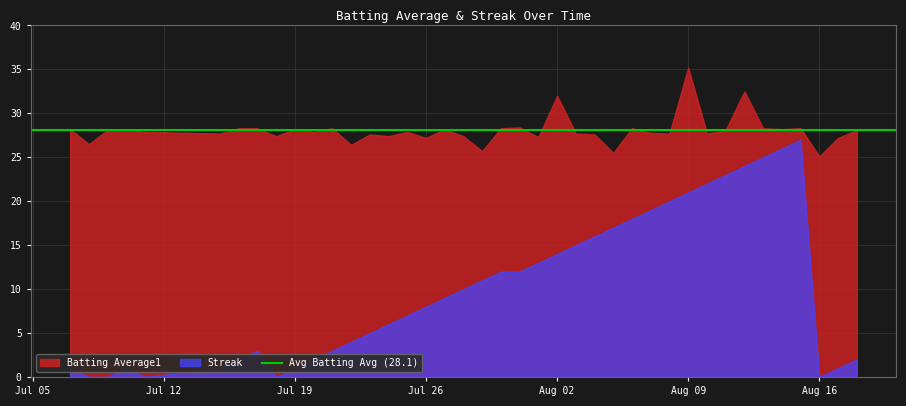

What is the difference between the maximum and minimum values in the Streak series?

27.0